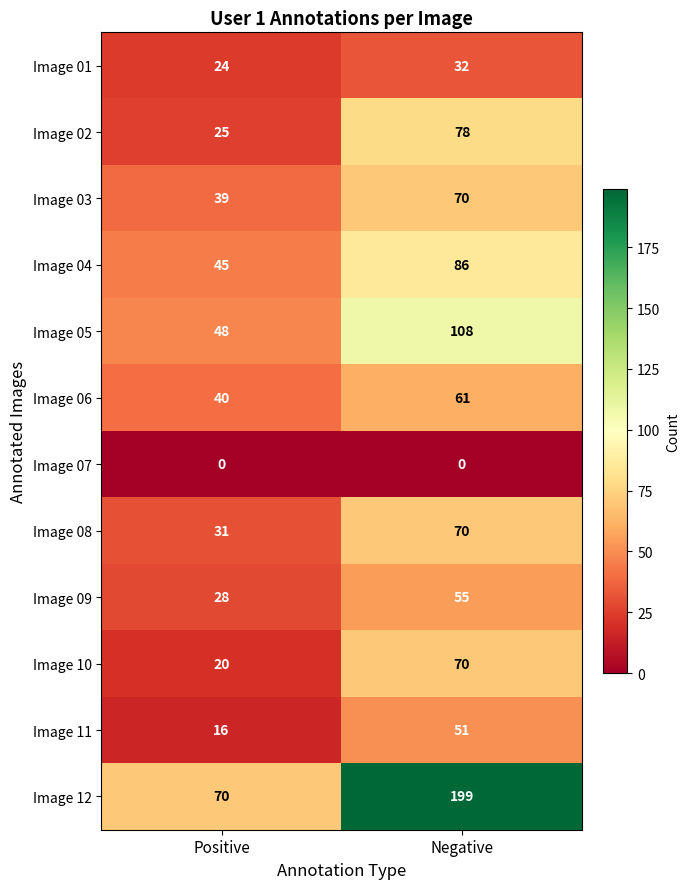

Which category has the highest value across all series?

Negative